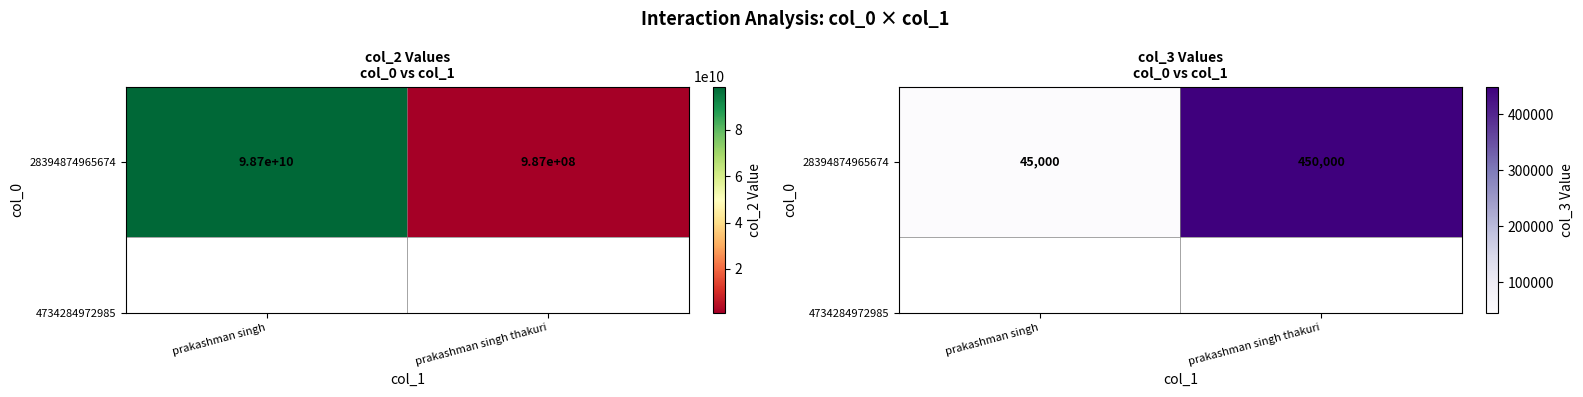

Reading left to right, list all the values displayed in this chart.

45000	450000